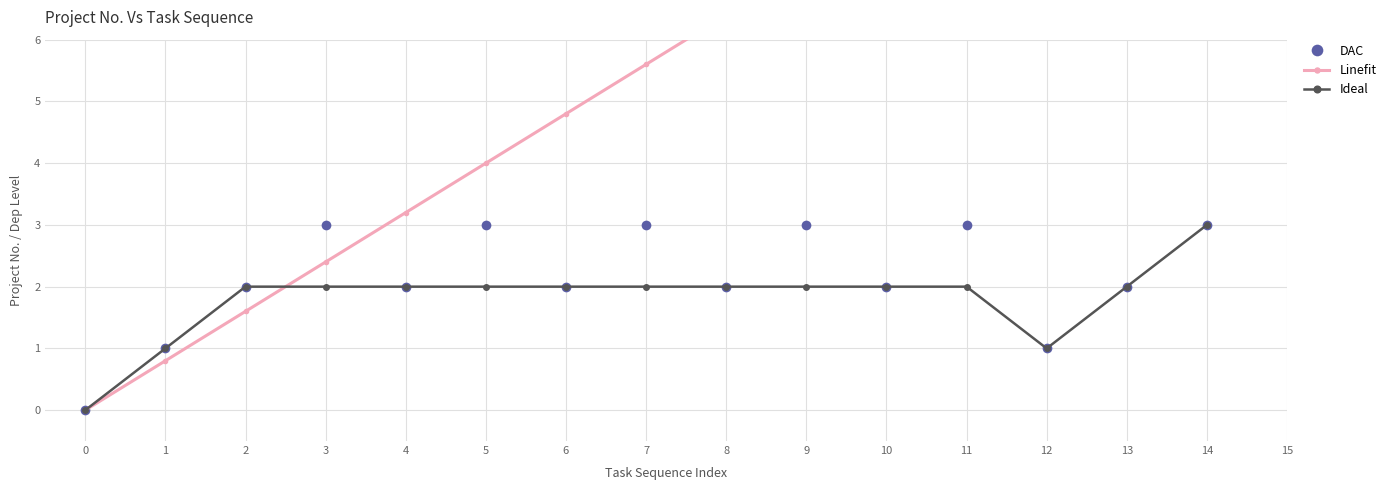

At how many categories does at least one series exceed 4?

9